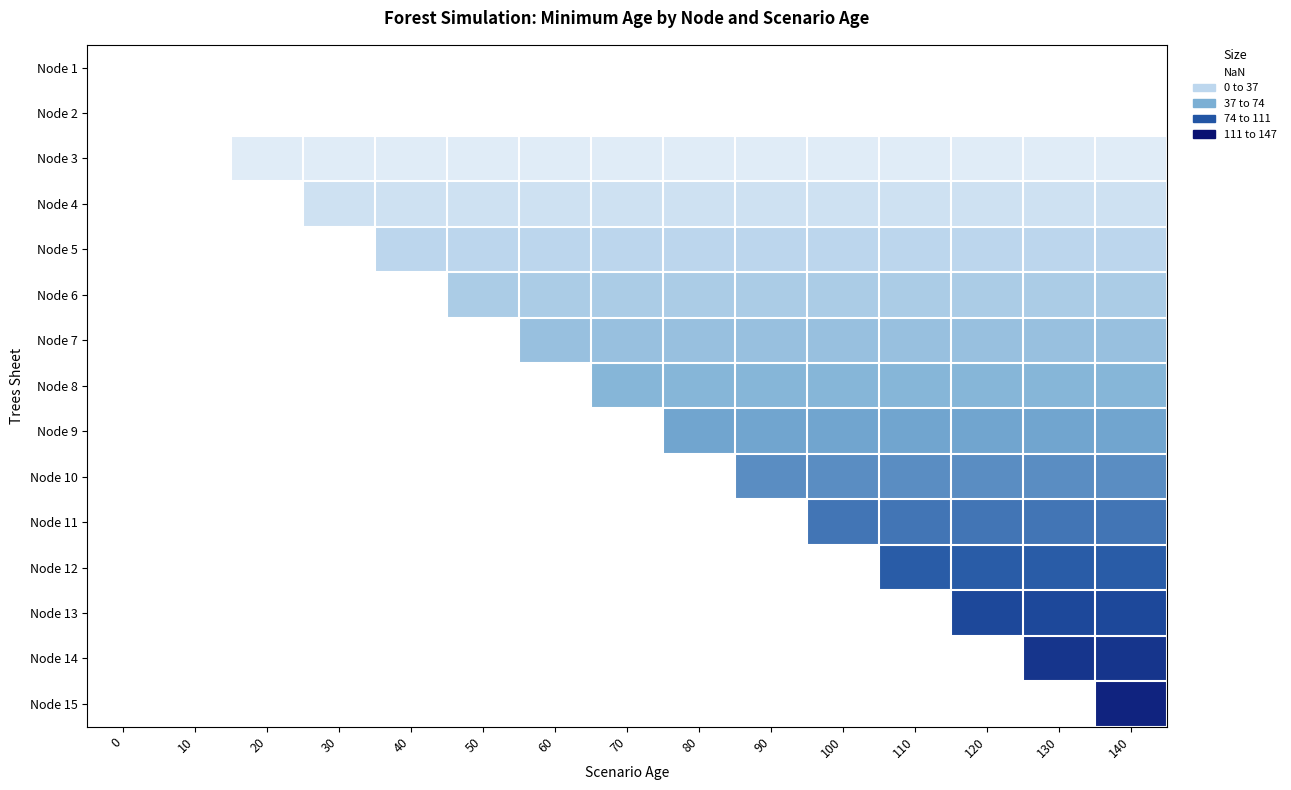

Rank the categories by Node 12 value from lowest to highest.

0, 10, 20, 30, 40, 50, 60, 70, 80, 90, 100, 110, 120, 130, 140